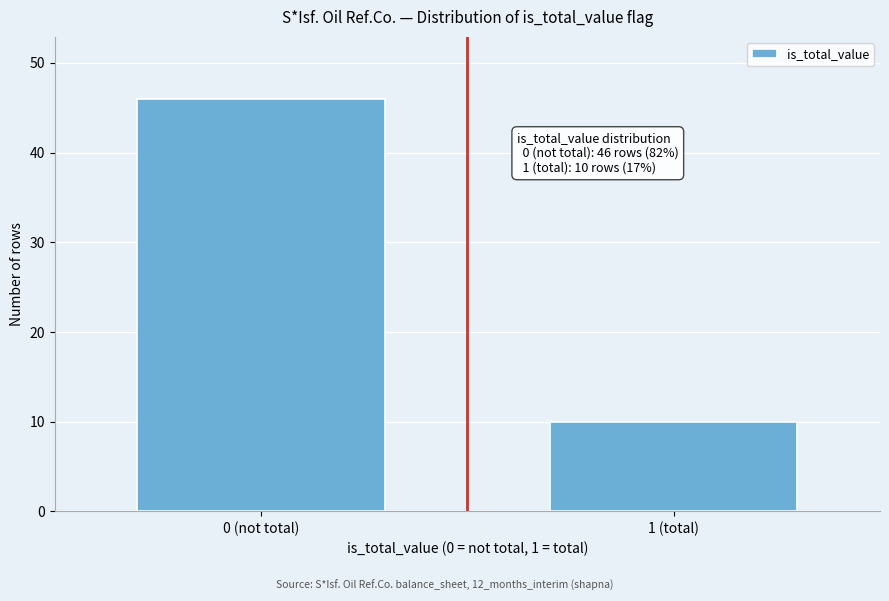

Reading right to left, transcribe all the data shown in this chart.

10	46